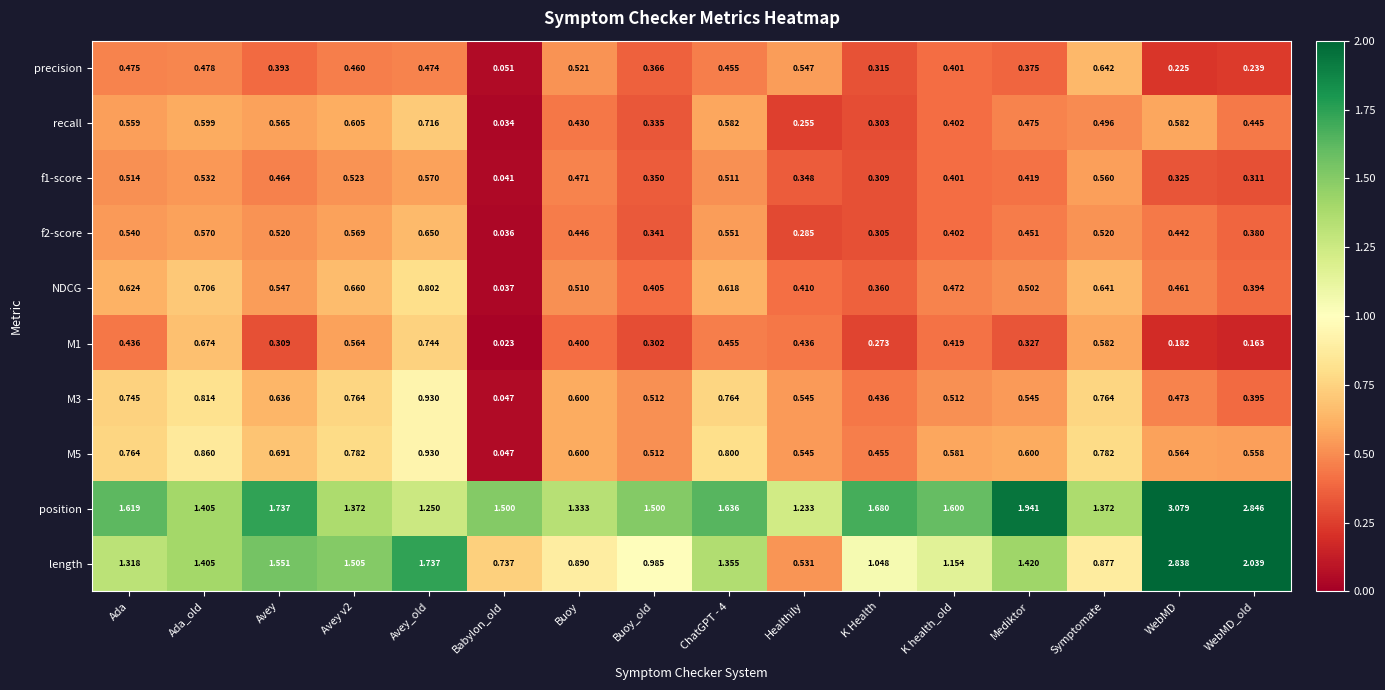

Where is M1 nearest to the value 0?

Babylon_old